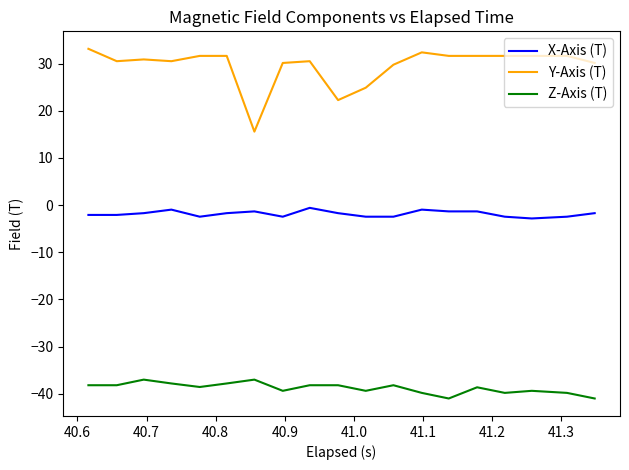

Which series has the widest spread of values?

Y-Axis (T)